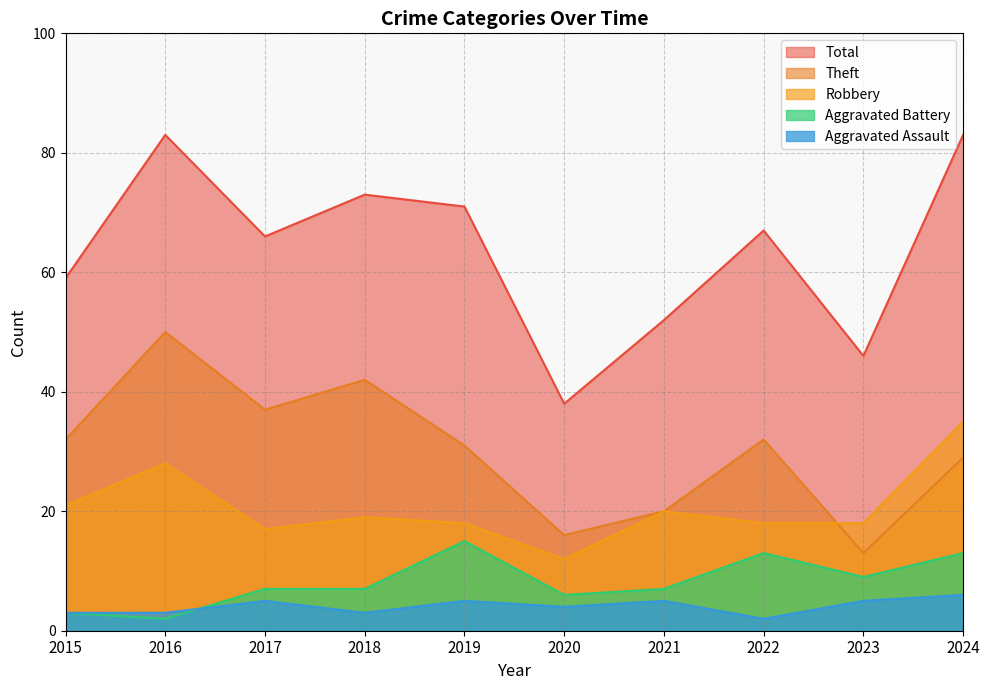

What is the sum of the Total values at 2015 and 2023?

105